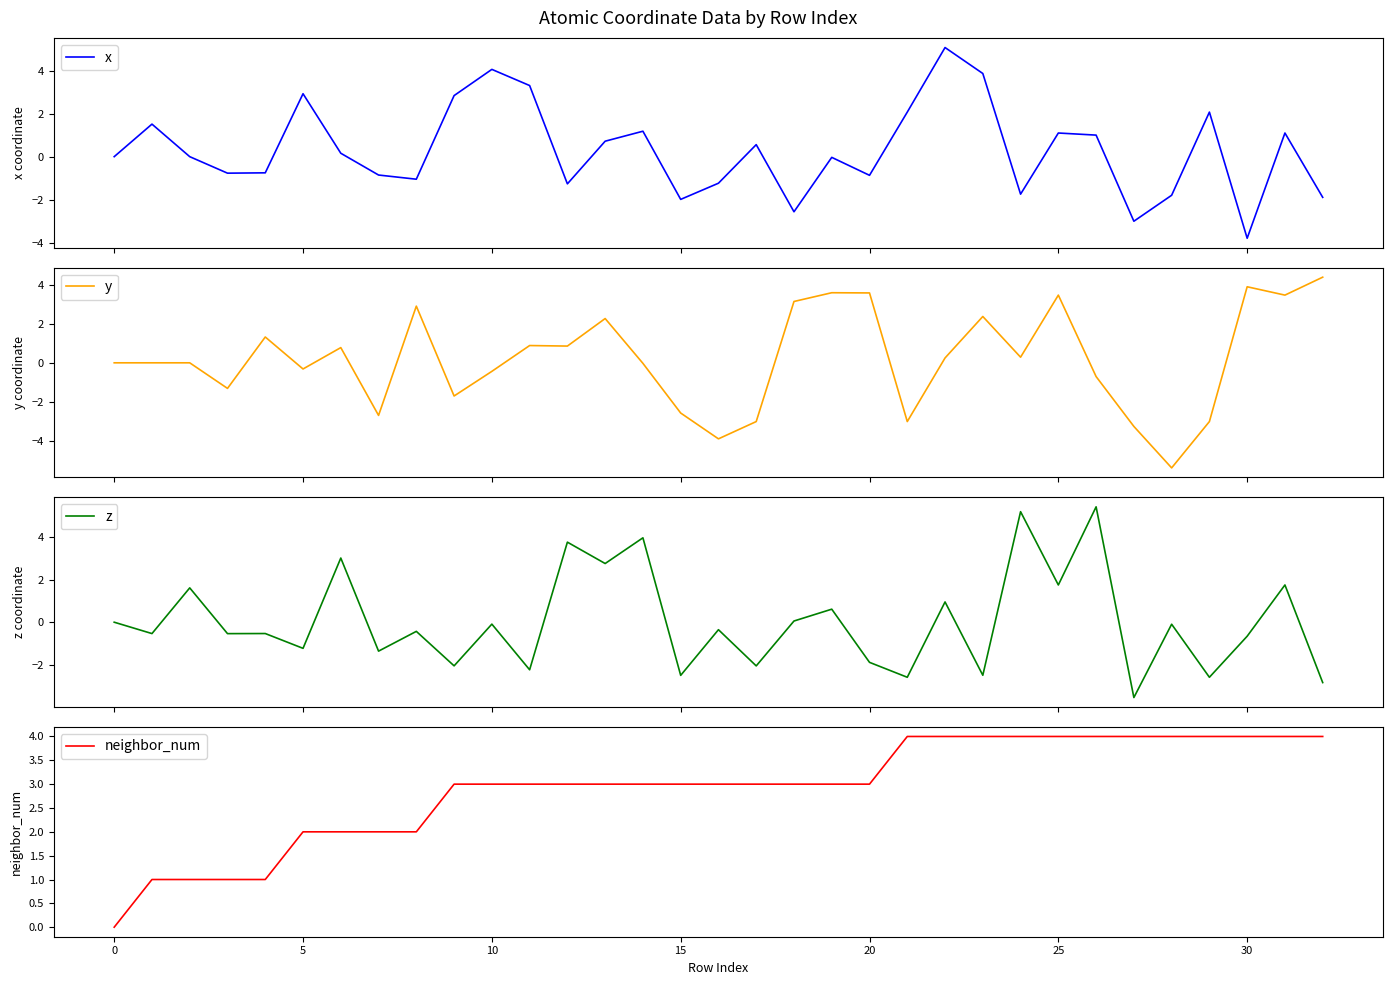

Is this an area chart (filled region under the line)?

No